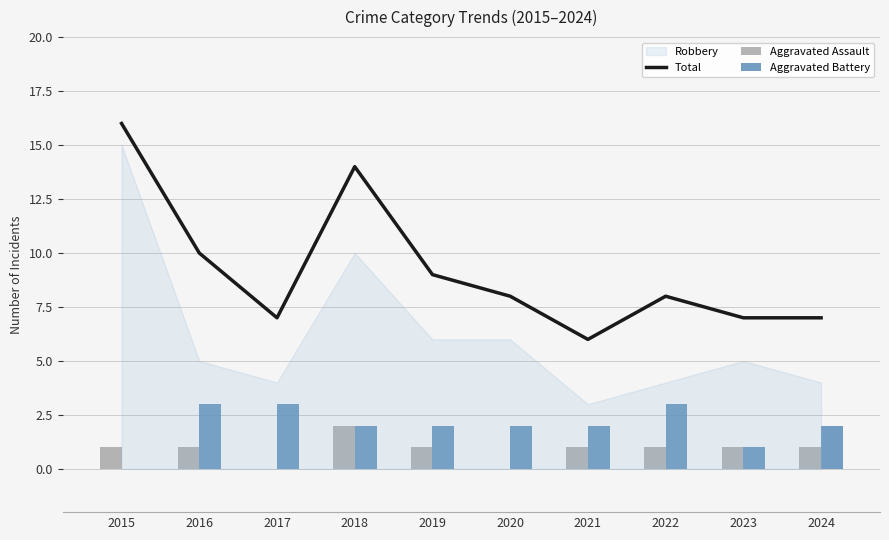

What is the highest value of the Aggravated Assault series?

2